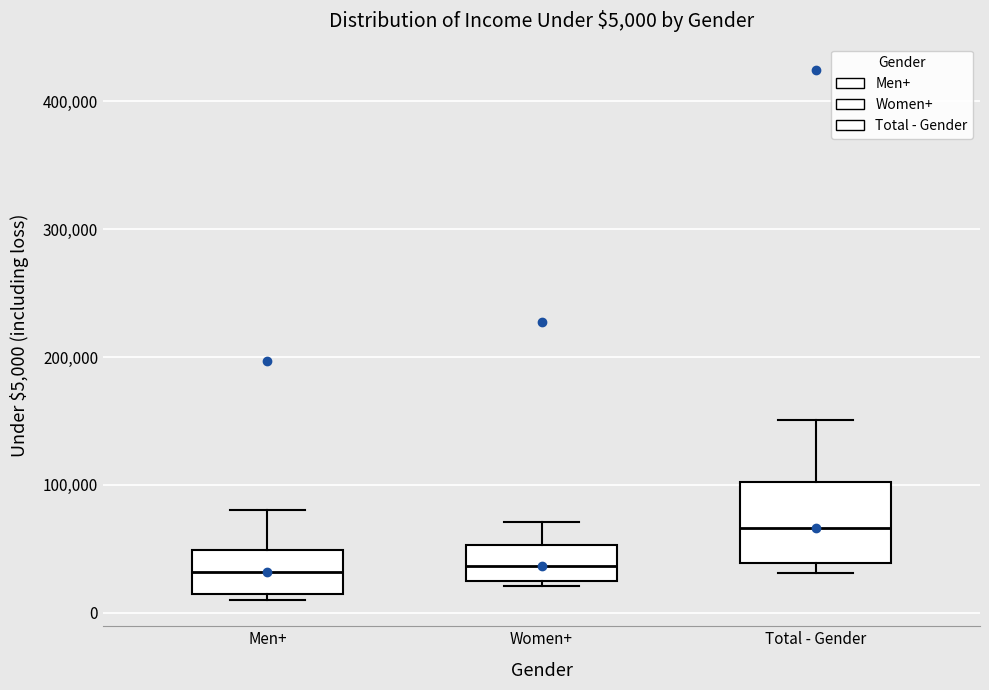

Which box is the tallest, from its lower edge to its upper edge?

Total - Gender